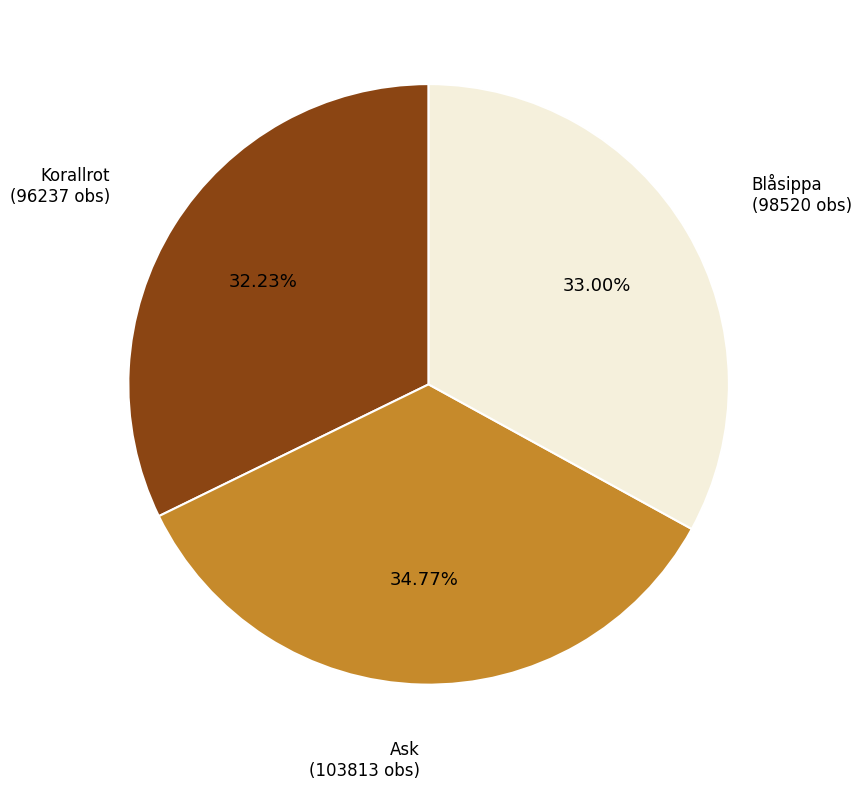

Is there any slice that represents more than half of the pie?

No